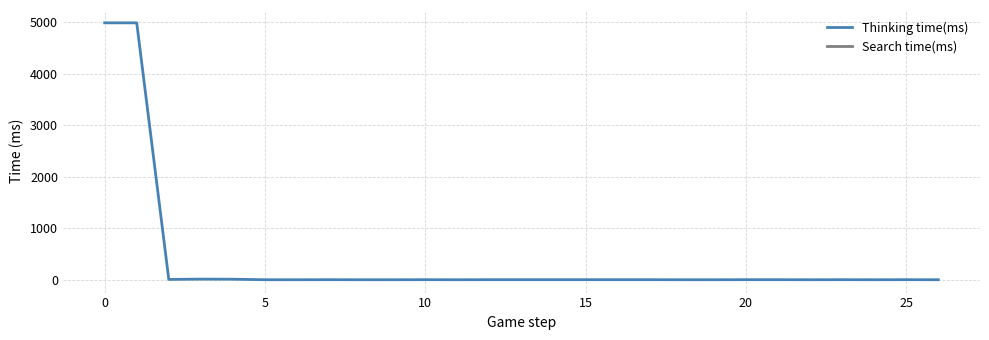

What is the minimum value for Search time(ms)?

4989.0